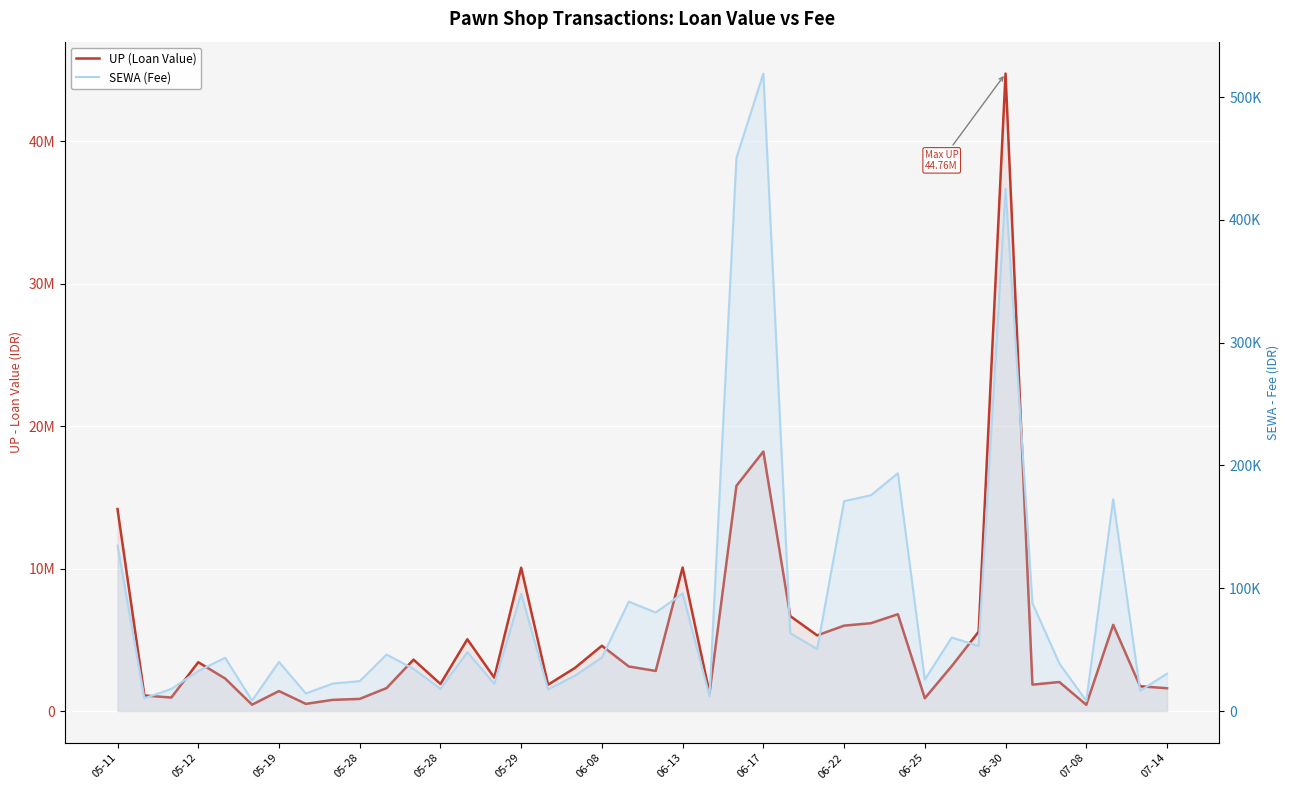

True or false: SEWA (Fee) and UP (Loan Value) intersect in this chart.

False